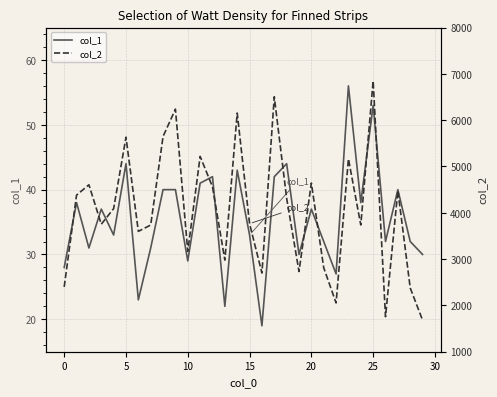

What is the difference between the second highest and minimum values in the col_1 series?

34